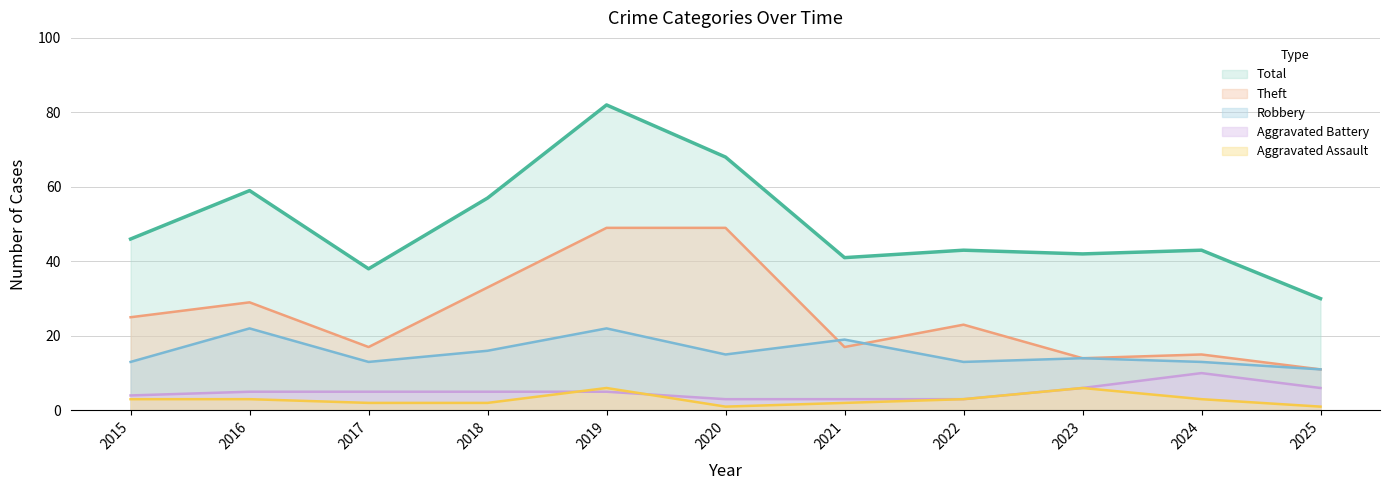

Where is the first local minimum for Theft?

2017